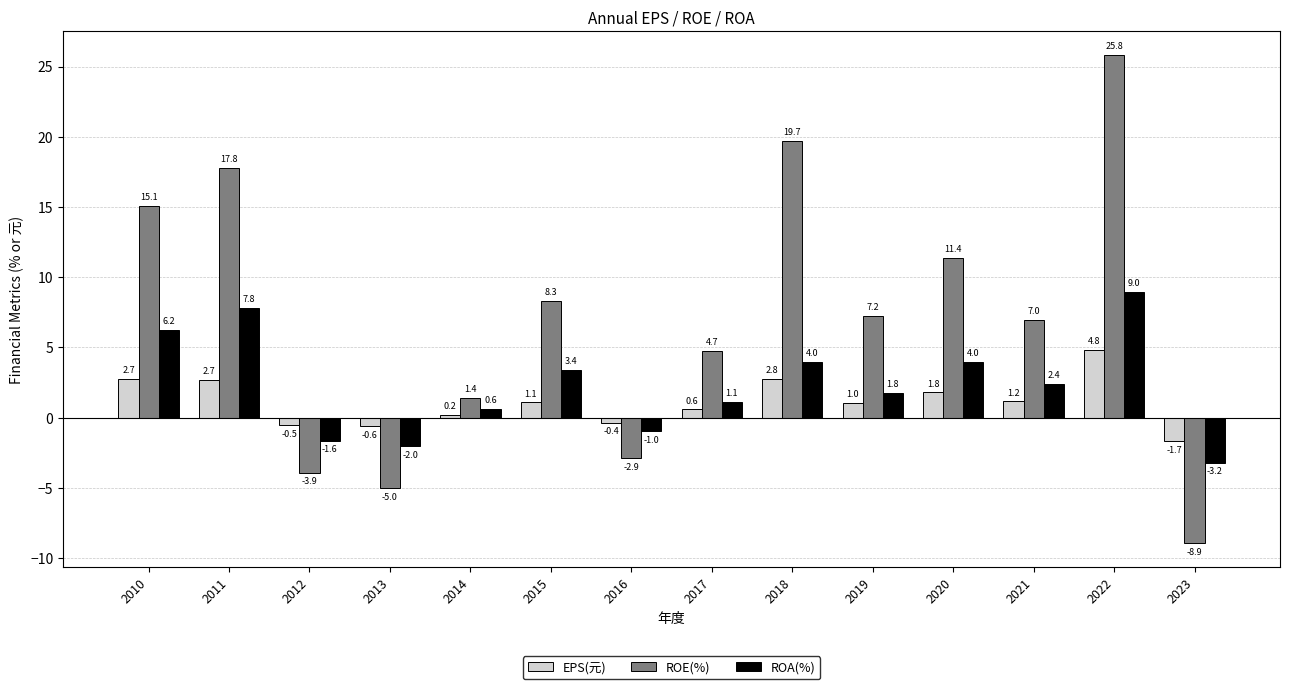

Where is ROE(%) nearest to the value 8?

2015